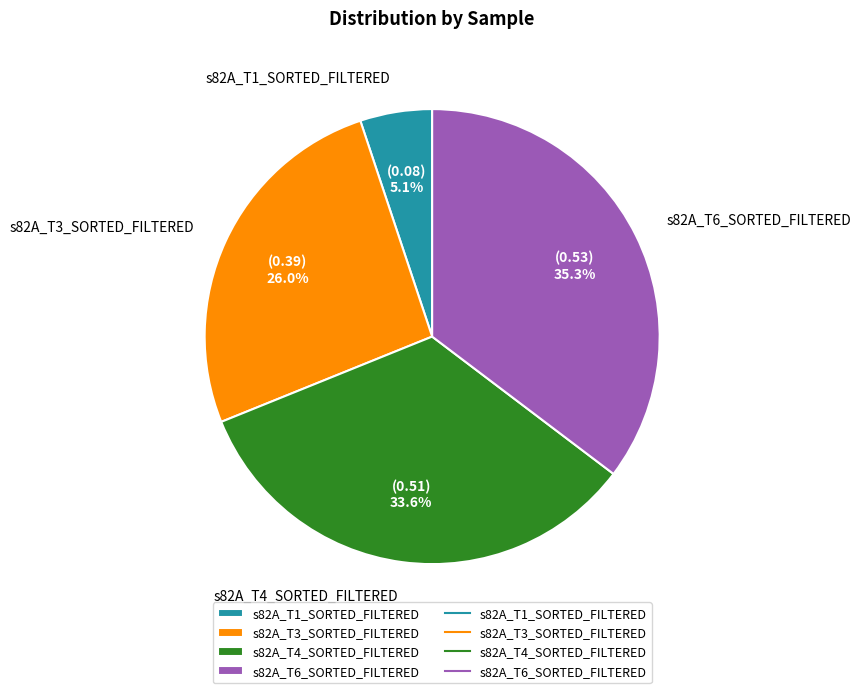

The s82A_T3_SORTED_FILTERED slice represents 26% of the pie. True or false?

True